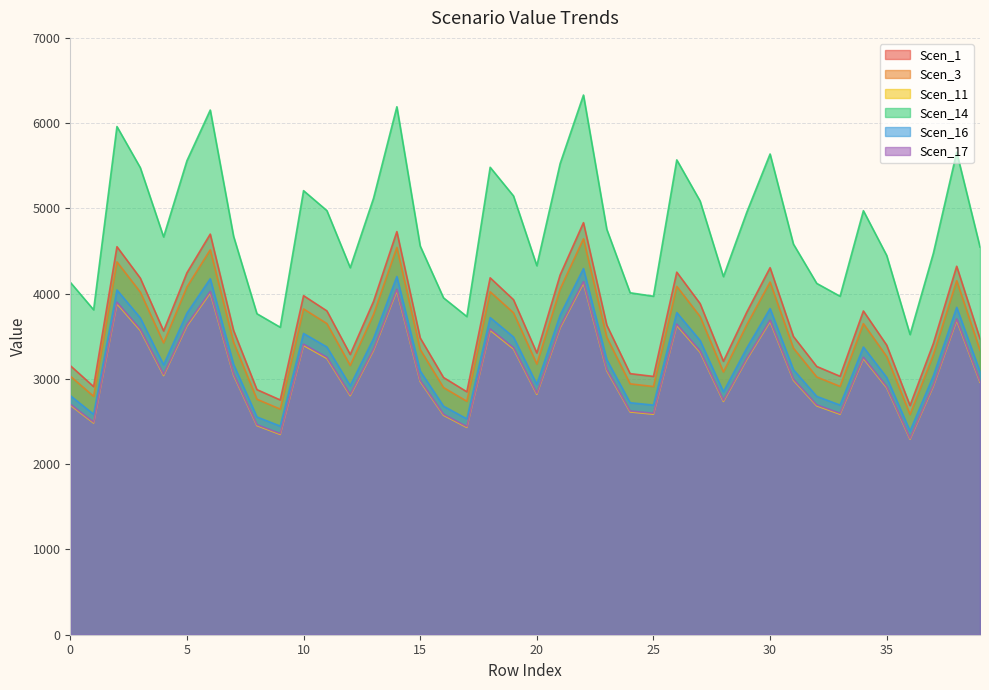

True or false: Scen_16 has a value of 4043.6 at 2.

True